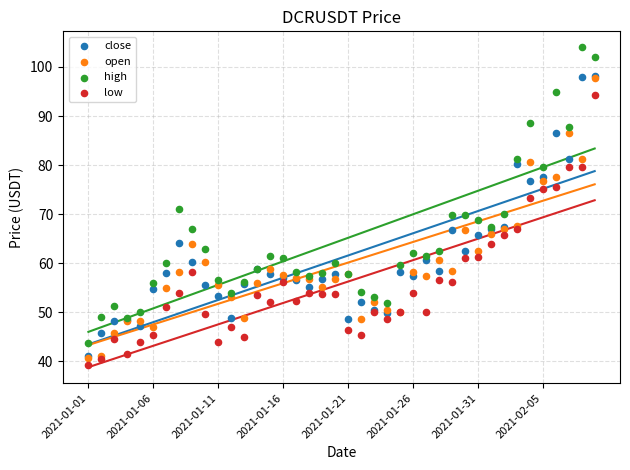

What are all the series names shown in the legend?

close, open, high, low